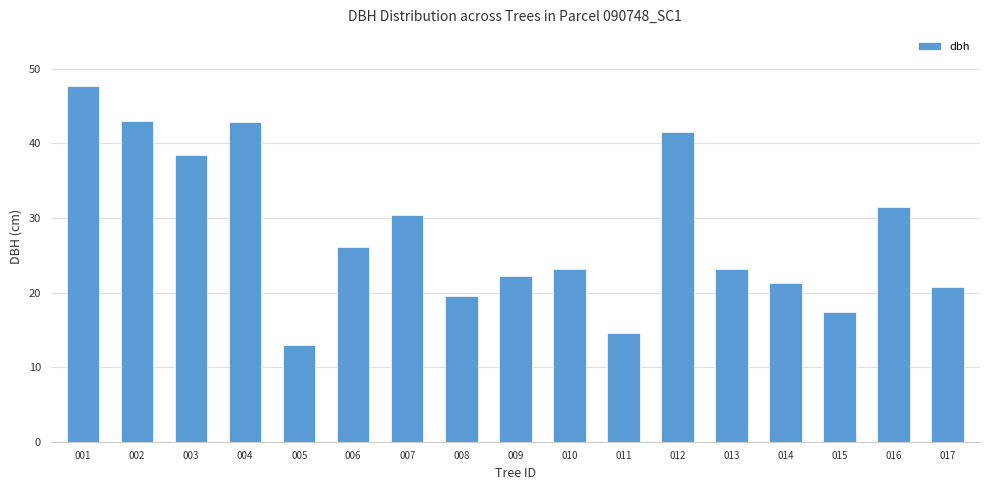

What is the sum of the values at 012 and 015?

58.9